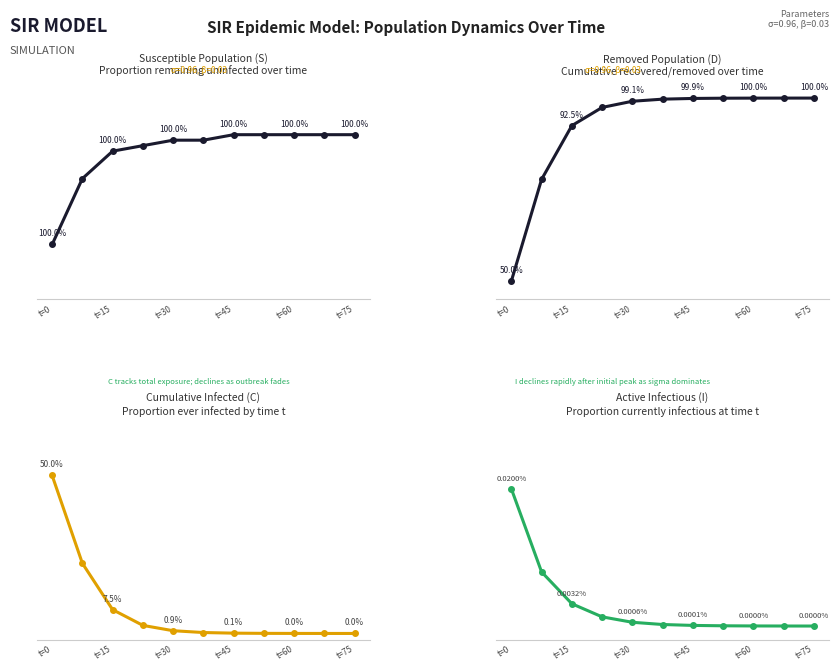

At how many categories does at least one series exceed 15?

2